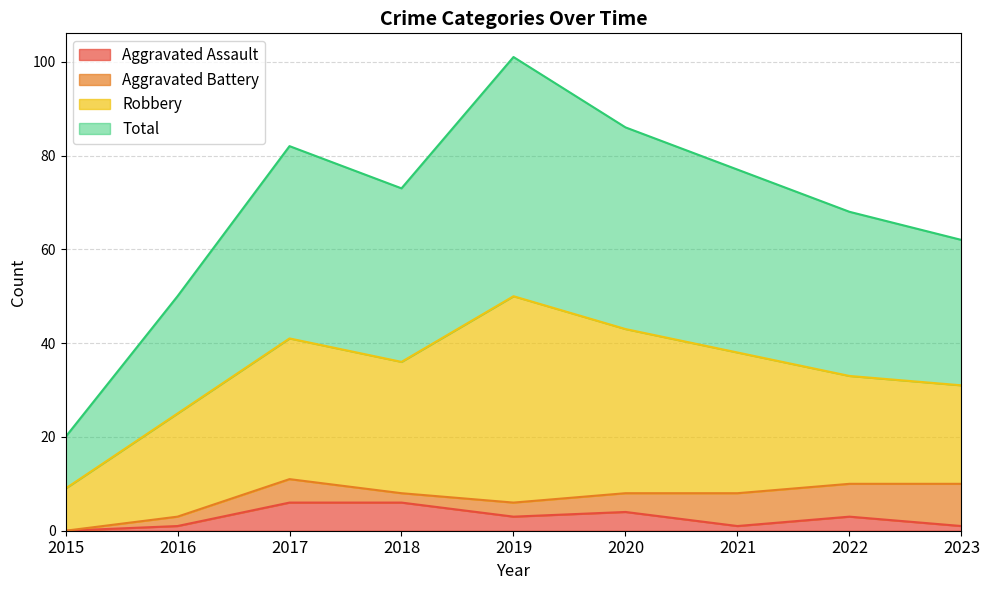

At how many categories does at least one series exceed 26?

8